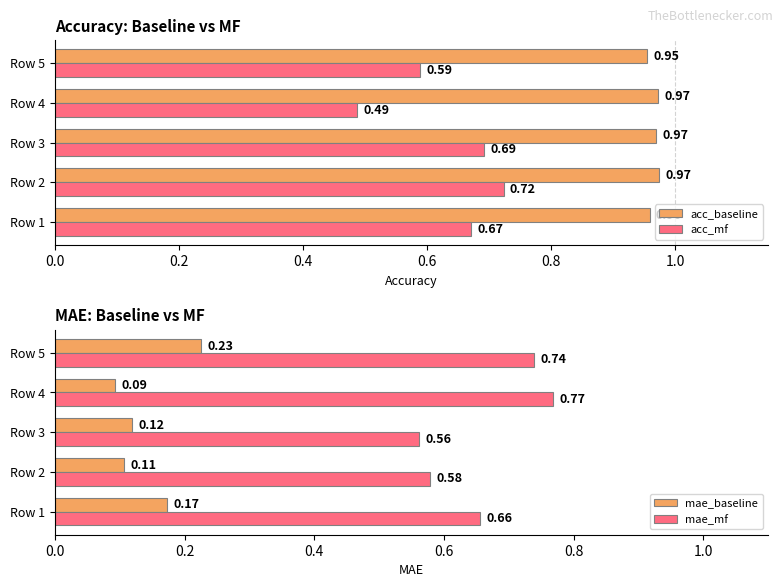

List the labels in order of acc_mf value, largest first.

Row 2, Row 3, Row 1, Row 5, Row 4